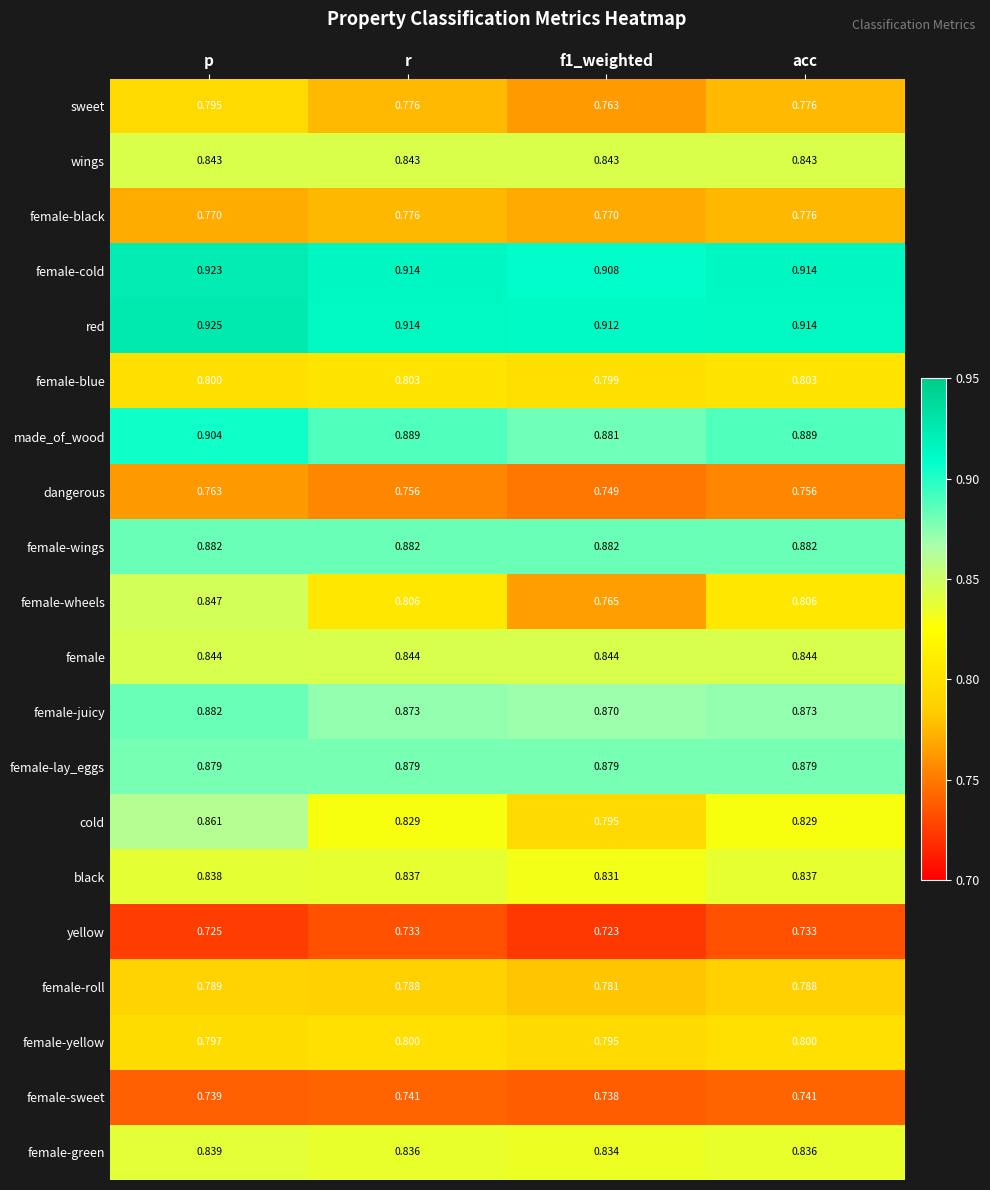

Which category has the highest value across all series?

p